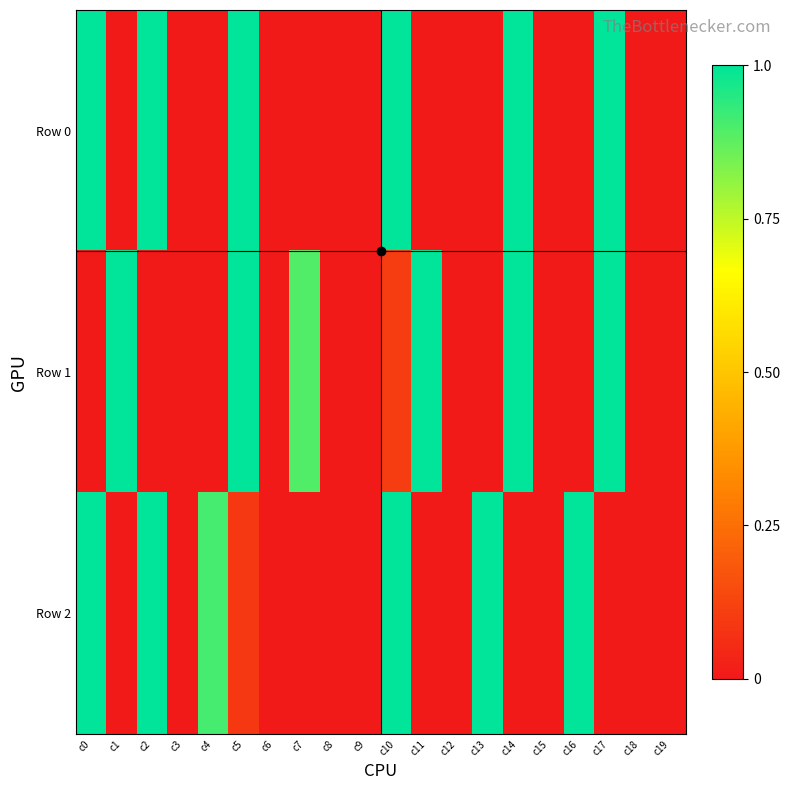

Reading left to right, list all the values displayed in this chart.

Row 0: c0=1.0	c1=0.0	c2=1.0	c3=0.0	c4=0.0	c5=1.0	c6=0.0	c7=0.0	c8=0.0	c9=0.0	c10=1.0	c11=0.0	c12=0.0	c13=0.0	c14=1.0	c15=0.0	c16=0.0	c17=1.0	c18=0.0	c19=0.0
Row 1: c0=0.0	c1=1.0	c2=0.0	c3=0.0	c4=0.0	c5=1.0	c6=0.0	c7=0.9	c8=0.0	c9=0.0	c10=0.1	c11=1.0	c12=0.0	c13=0.0	c14=1.0	c15=0.0	c16=0.0	c17=1.0	c18=0.0	c19=0.0
Row 2: c0=1.0	c1=0.0	c2=1.0	c3=0.0	c4=0.9	c5=0.1	c6=0.0	c7=0.0	c8=0.0	c9=0.0	c10=1.0	c11=0.0	c12=0.0	c13=1.0	c14=0.0	c15=0.0	c16=1.0	c17=0.0	c18=0.0	c19=0.0